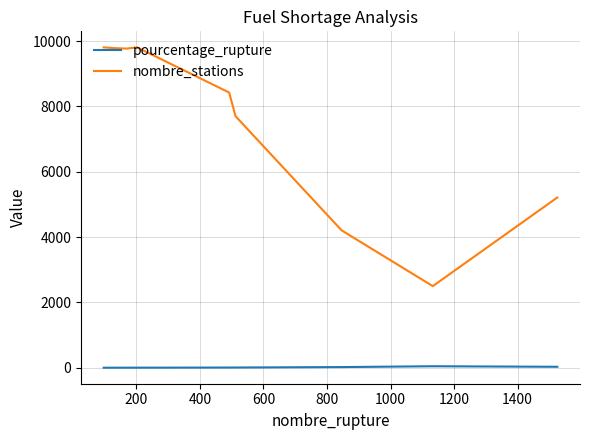

Which series has the largest total across all categories?

nombre_stations